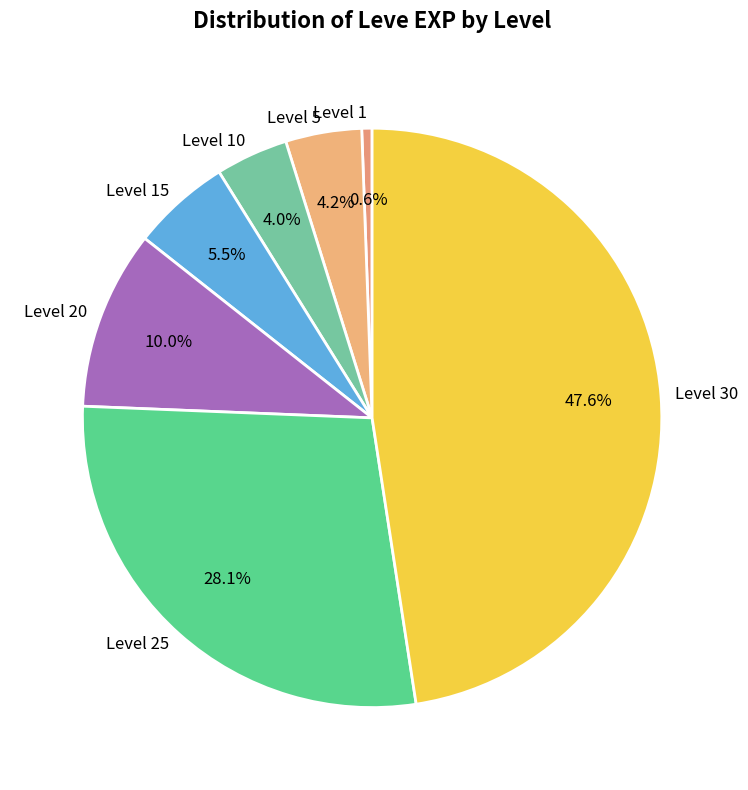

Does Level 25 represent more than half of the total?

No